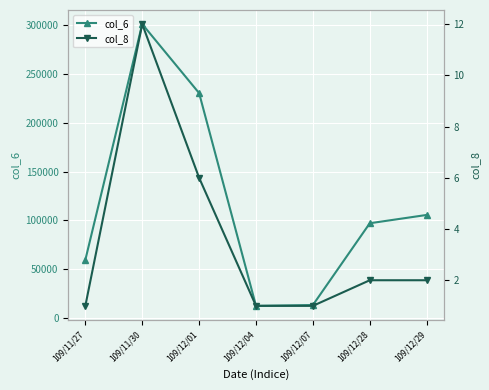

What is the minimum value for col_6?

12810